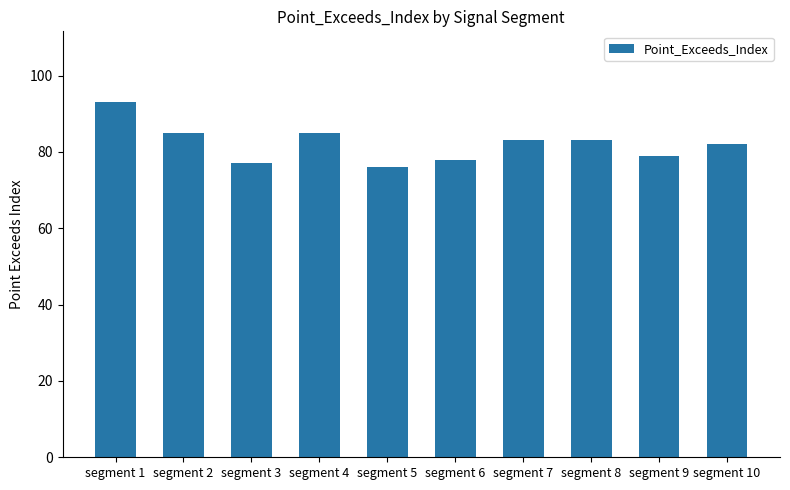

The chart shows a value of 83 at segment 8. True or false?

True